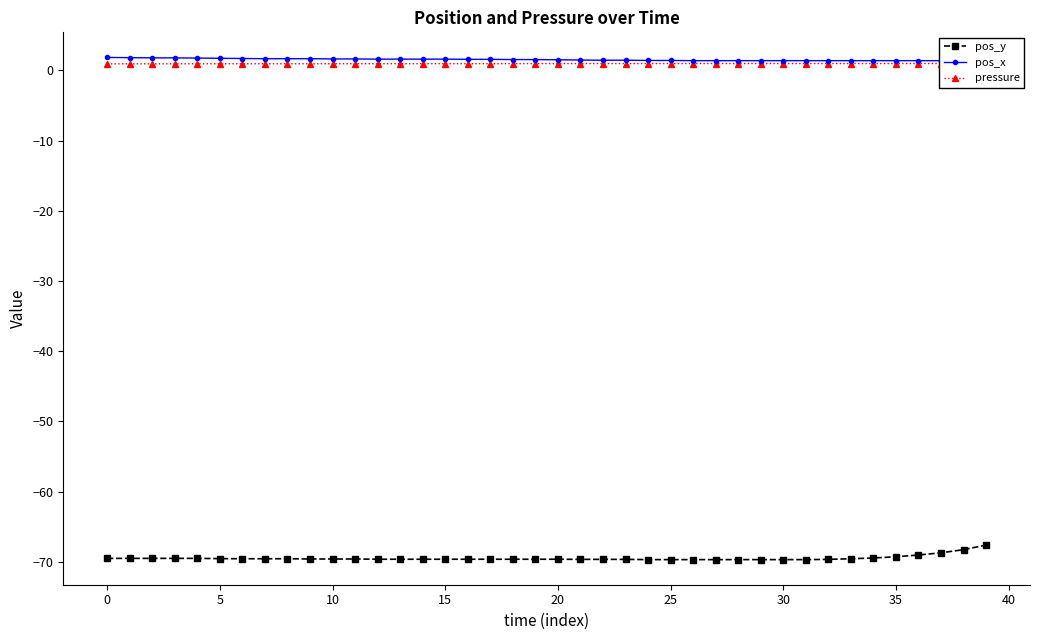

What is the difference between the pos_y values at 33 and 24?

0.1